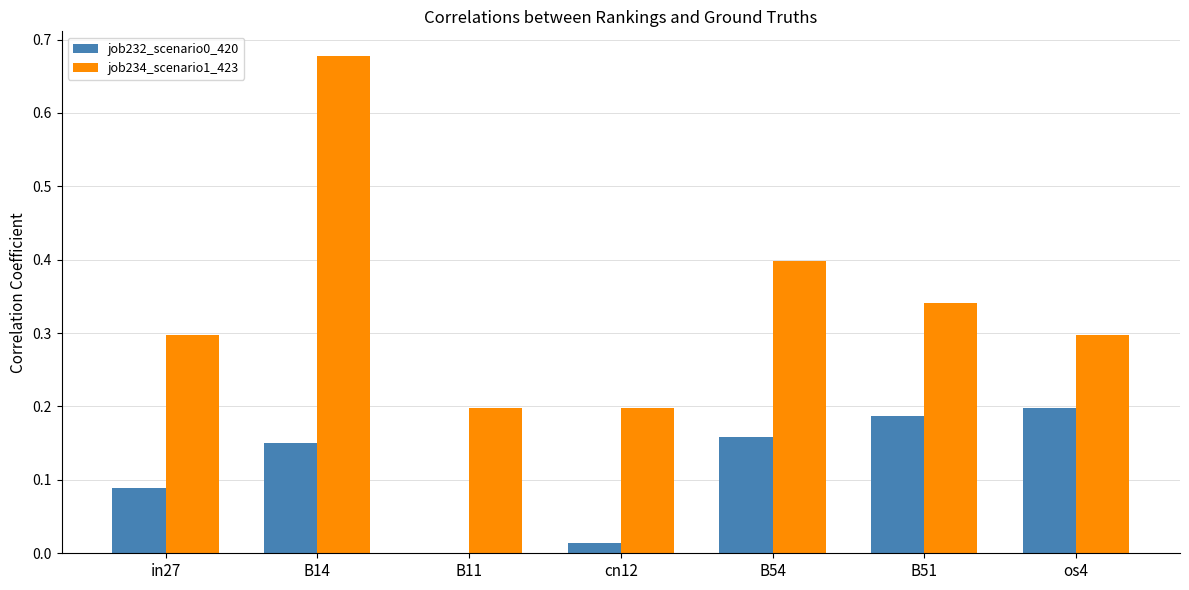

Which category has the highest value in the job234_scenario1_423 series?

B14